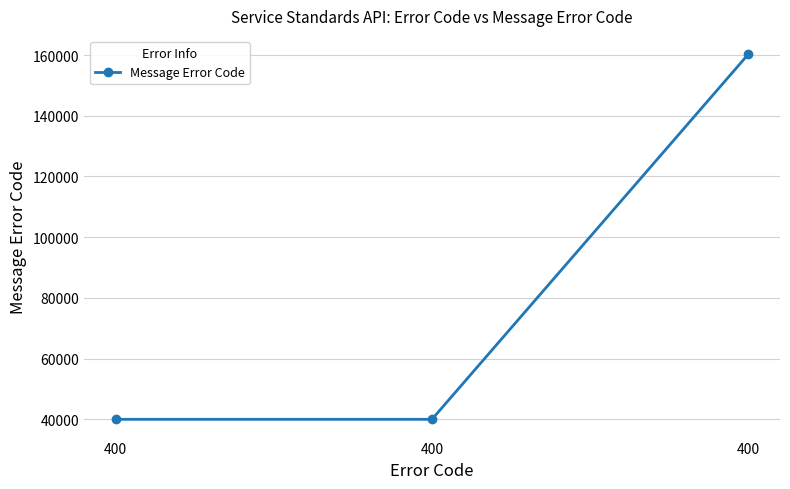

Count the number of categories in the chart.

3